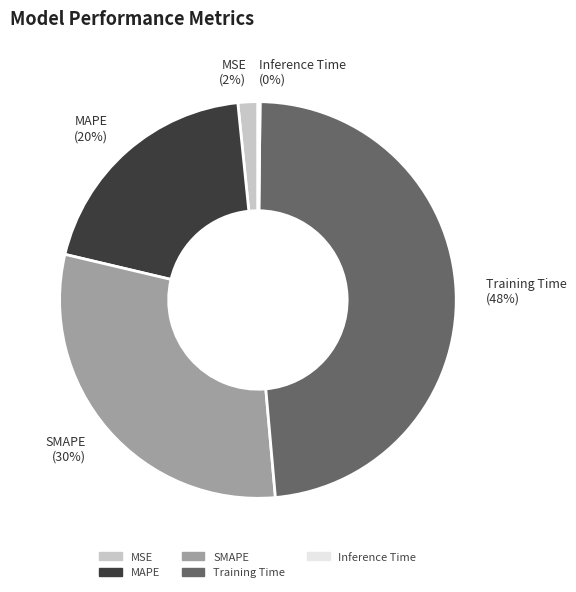

To the nearest percent, what portion does MSE represent?

2%